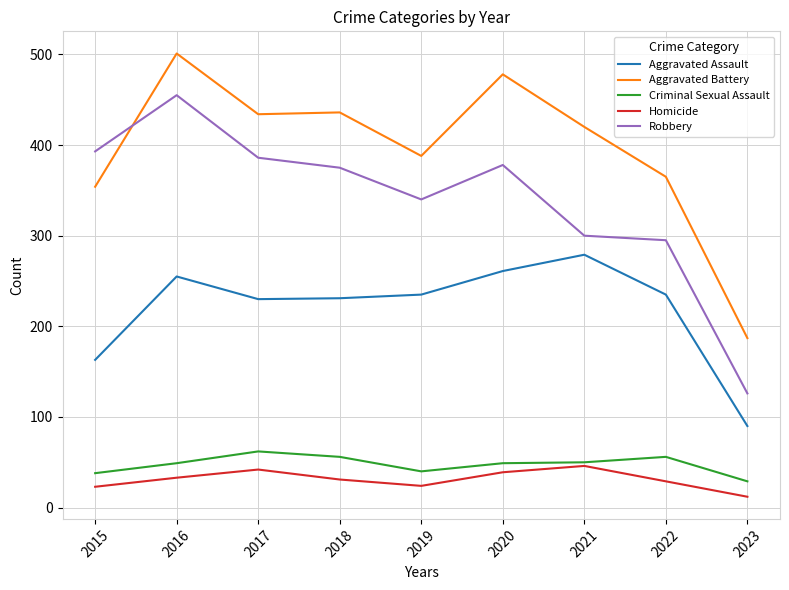

The Robbery series shows 132 at 2022. True or false?

False